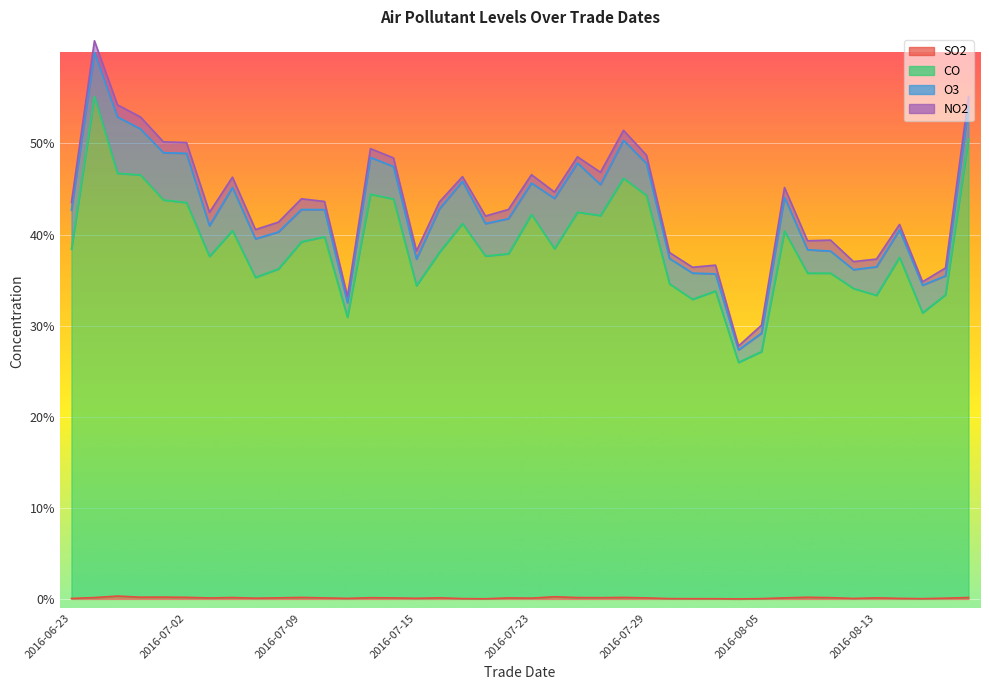

At which category is the sum across all series the highest?

2016-06-25